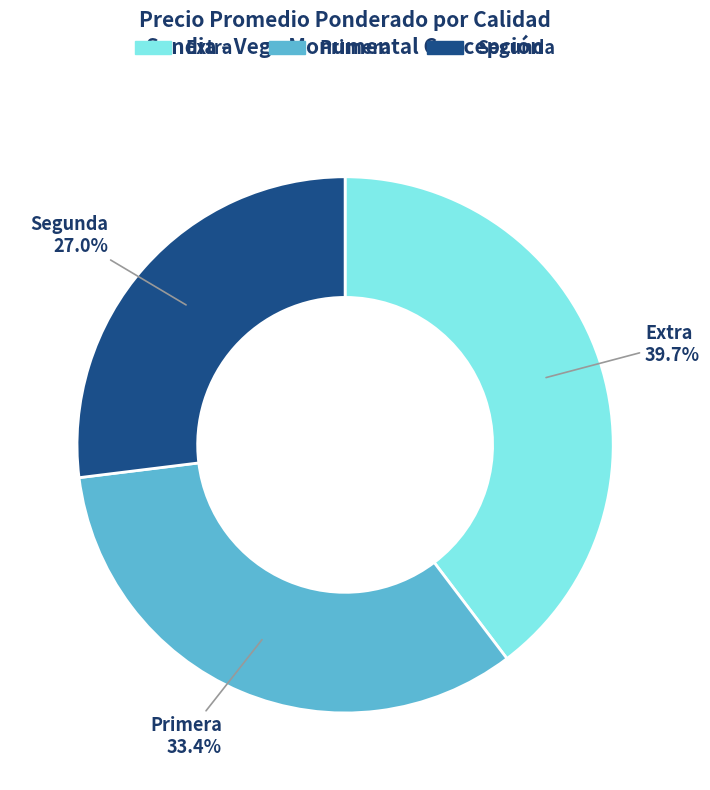

Is it true that Segunda is 27% of the pie?

True